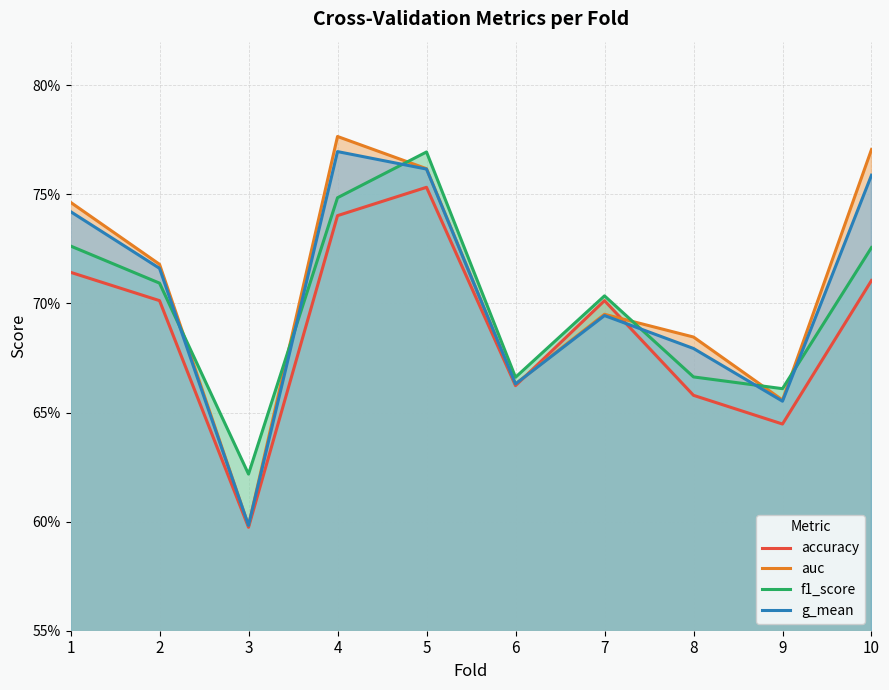

Does the chart display data point markers on the line(s)?

No